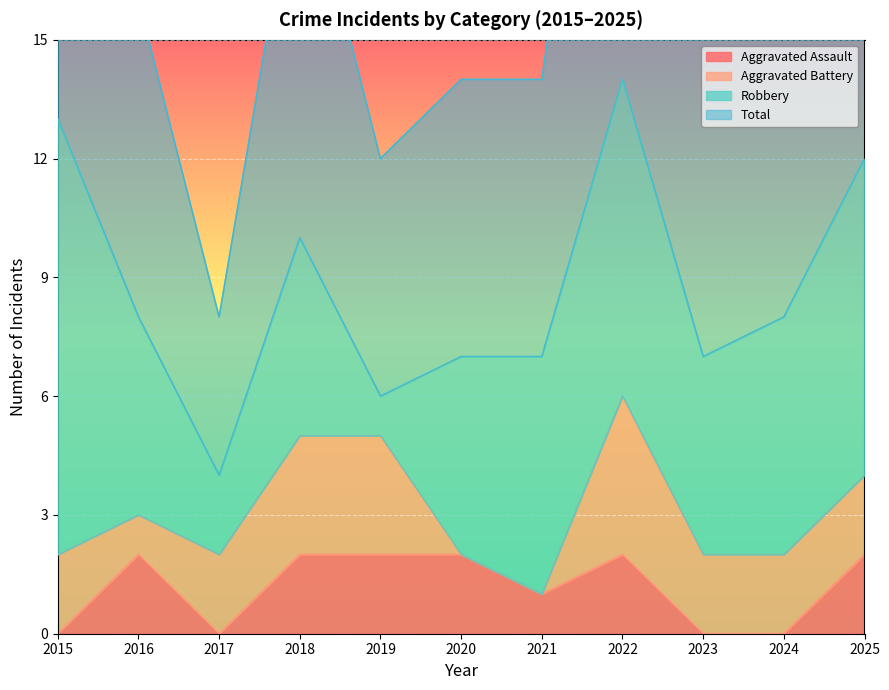

True or false: Aggravated Assault has a value of -1 at 2015.

False